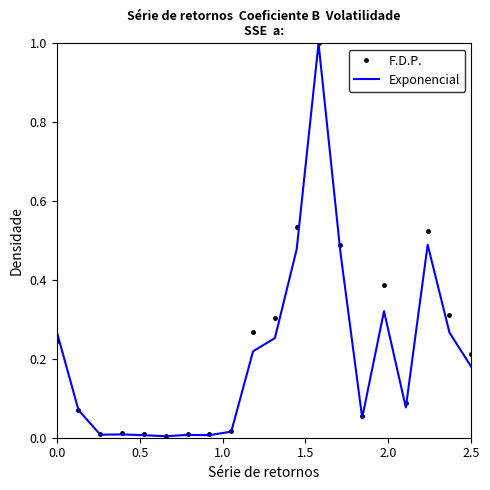

What is the maximum value for Exponencial?

1.0